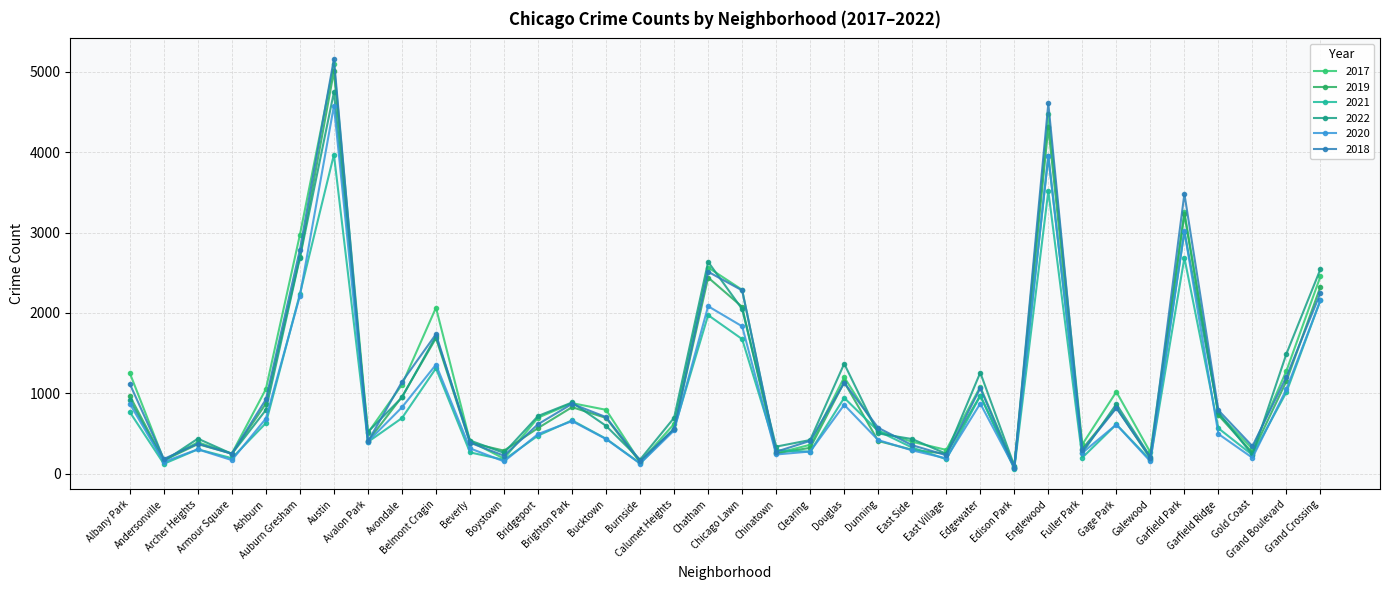

Count the number of categories in the chart.

36